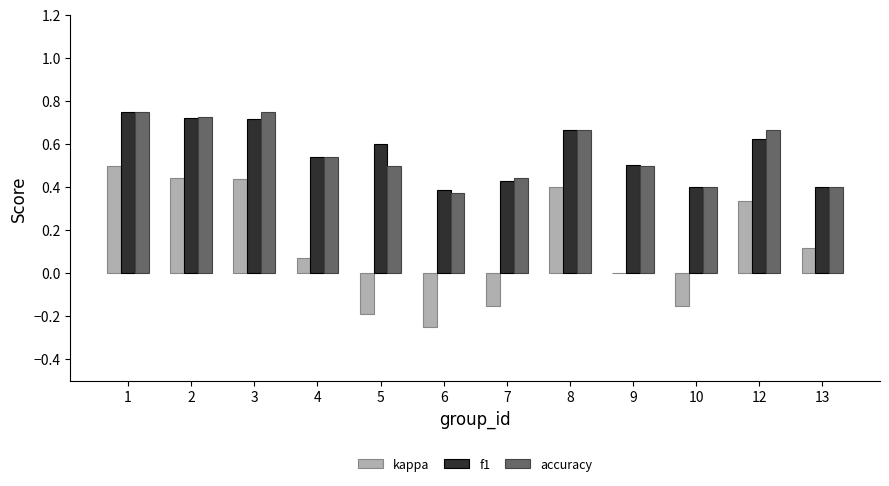

True or false: kappa has a value of -0.4 at 6.

False